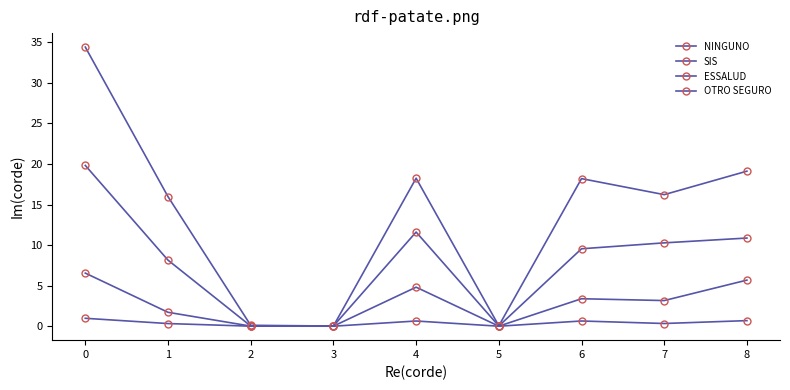

True or false: ESSALUD has more than 2 points higher than both neighbors.

False